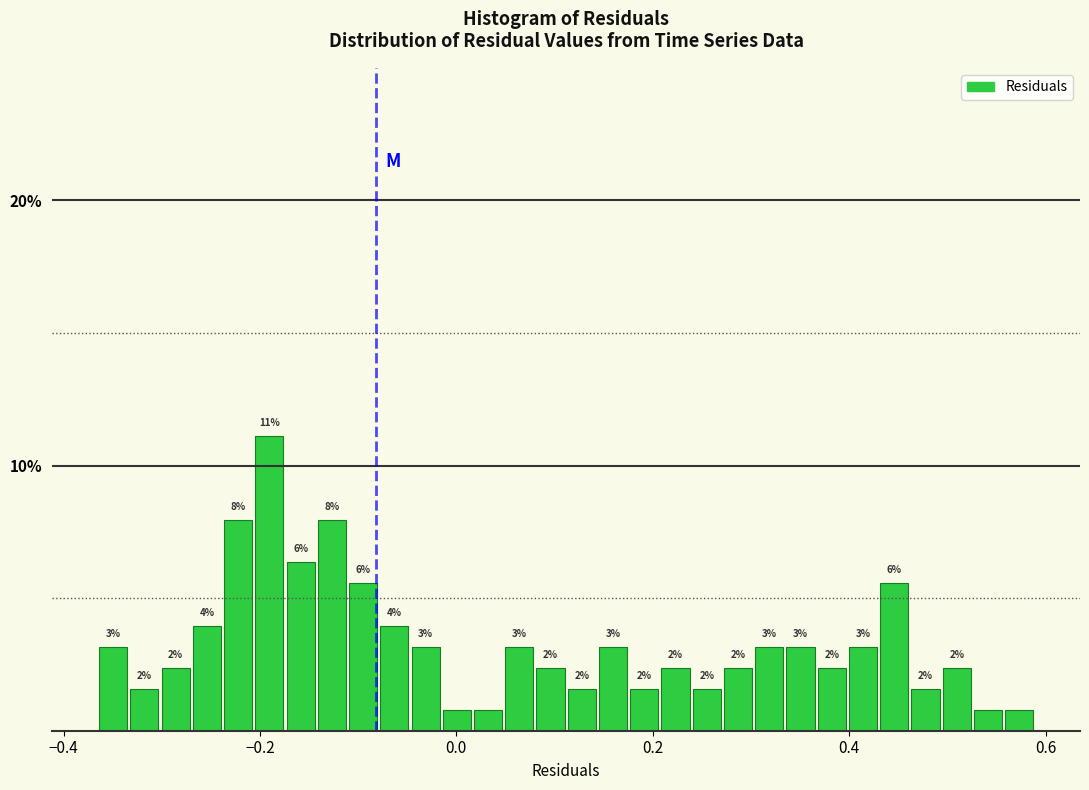

Around what value on the x-axis is the tallest bar? Give the approximate position of its centre, as read against the axis.

-0.20